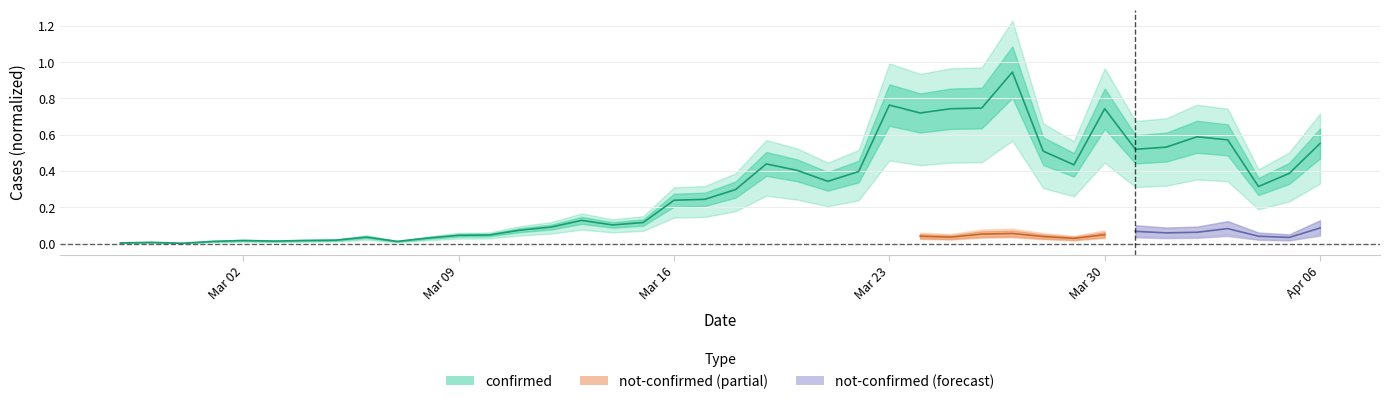

Is it true that the value at 2020-03-28 is 0.5?

True